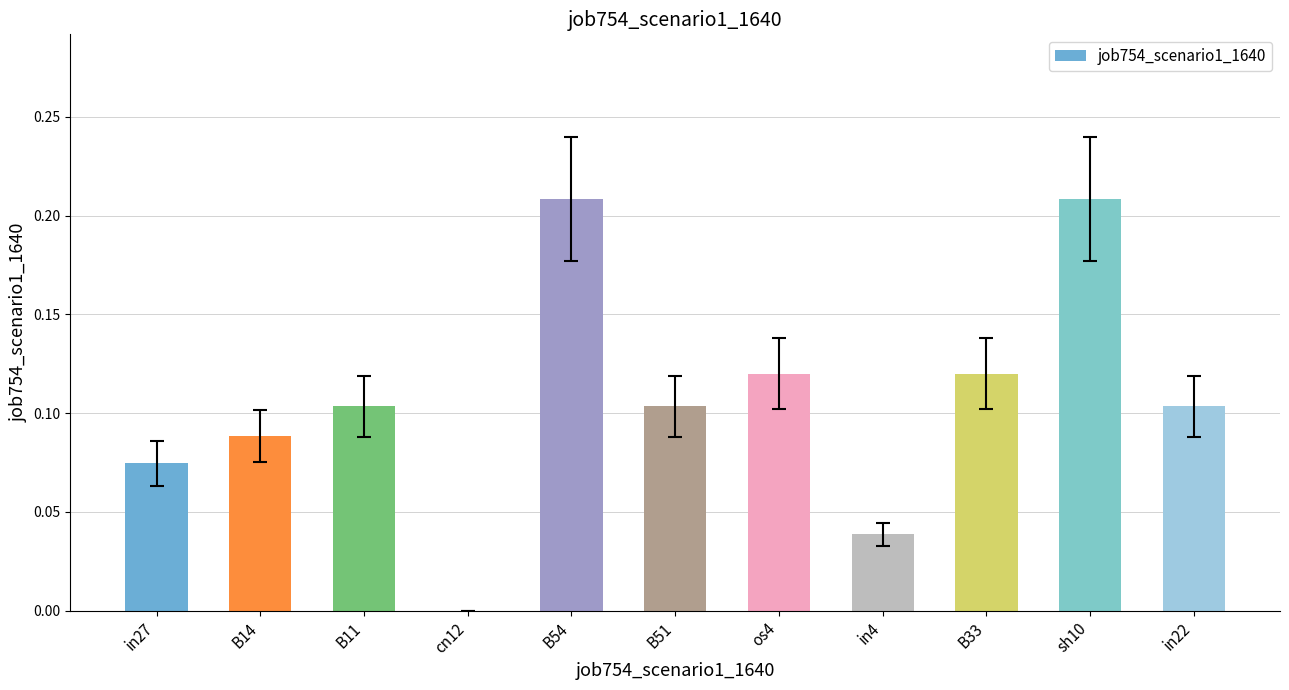

How many distinct data groups are displayed?

1